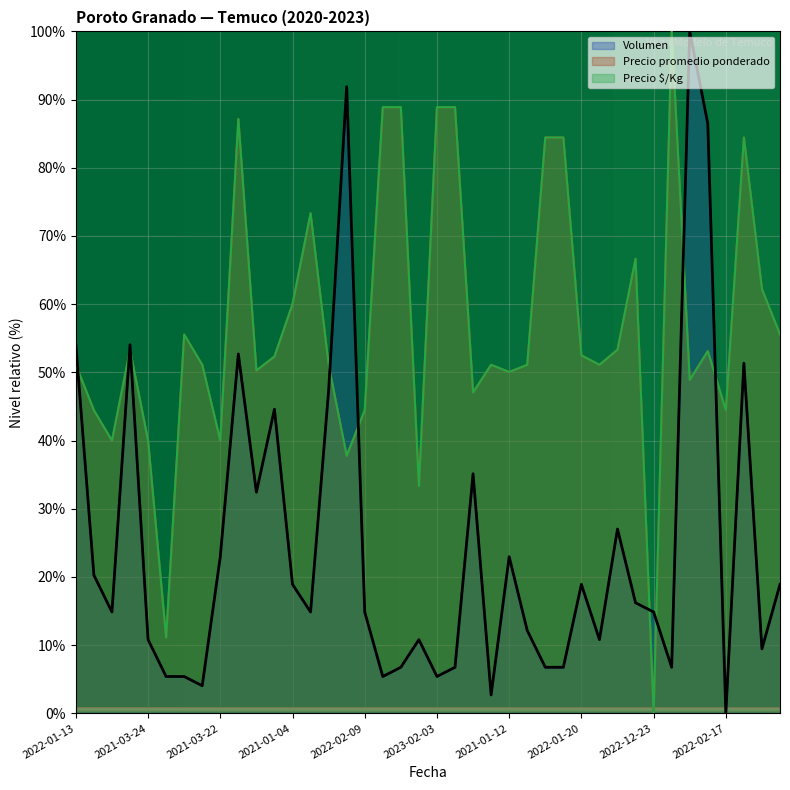

Is it true that Precio $/Kg equals 67.8 at 2022-02-09?

False